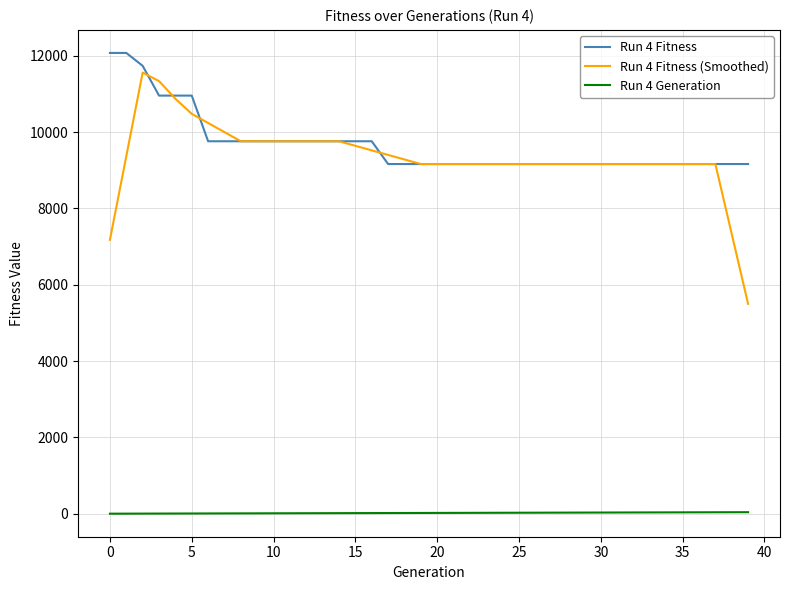

True or false: Run 4 Fitness and Run 4 Generation cross at least once.

False